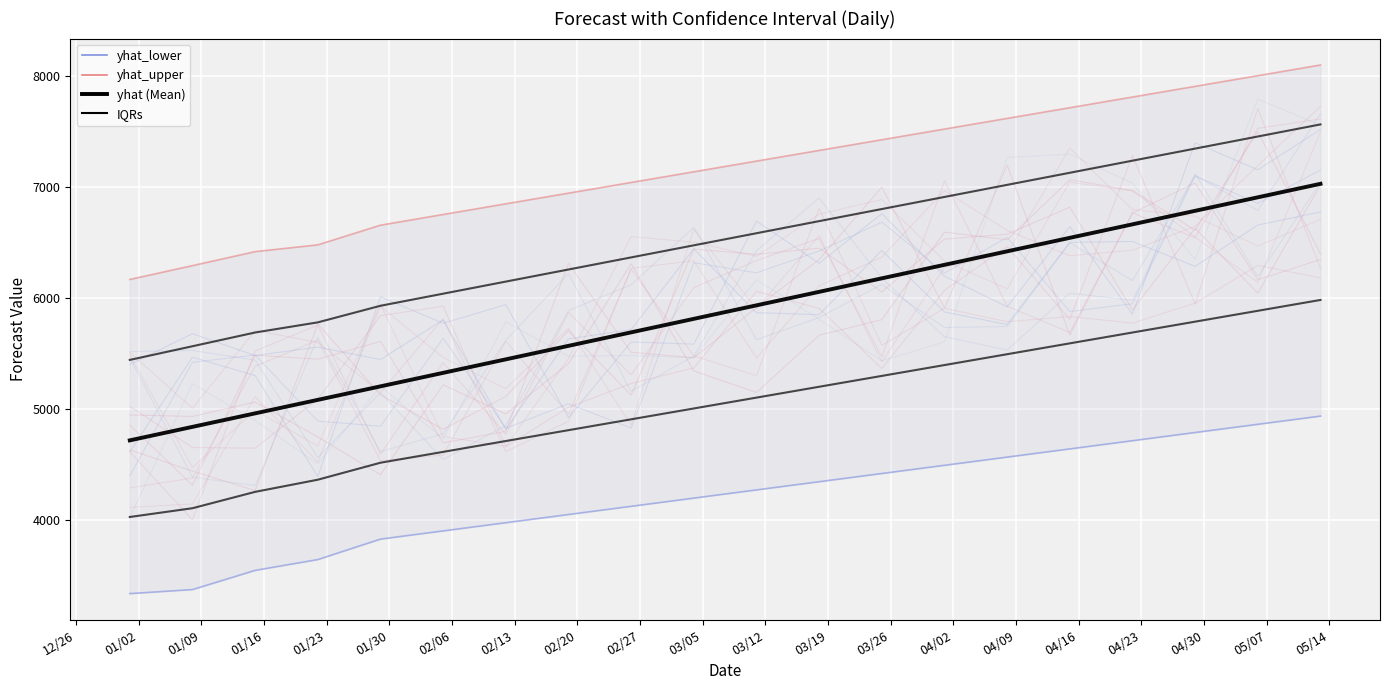

Reading left to right, list all the values displayed in this chart.

yhat_upper: 6167.5	6292.4	6418.7	6479.8	6657.4	6753.7	6850.1	6946.5	7042.9	7139.3	7235.7	7332.1	7428.5	7524.9	7621.3	7717.7	7814.1	7910.4	8006.8	8103.2
yhat_lower: 3332.0	3368.4	3541.8	3639.2	3824.0	3898.0	3972.0	4046.0	4120.0	4194.1	4268.1	4342.1	4416.1	4490.1	4564.2	4638.2	4712.2	4786.2	4860.2	4934.3
yhat (forecast): 4715.1	4837.0	4958.9	5080.8	5202.6	5324.5	5446.4	5568.3	5690.1	5812.0	5933.9	6055.8	6177.7	6299.5	6421.4	6543.3	6665.2	6787.0	6908.9	7030.8
IQR upper: 5441.3	5564.7	5688.8	5780.3	5930.0	6039.1	6148.3	6257.4	6366.5	6475.7	6584.8	6693.9	6803.1	6912.2	7021.3	7130.5	7239.6	7348.7	7457.9	7567.0
IQR lower: 4023.6	4102.7	4250.3	4360.0	4513.3	4611.2	4709.2	4807.1	4905.1	5003.0	5101.0	5198.9	5296.9	5394.8	5492.8	5590.7	5688.7	5786.6	5884.6	5982.5